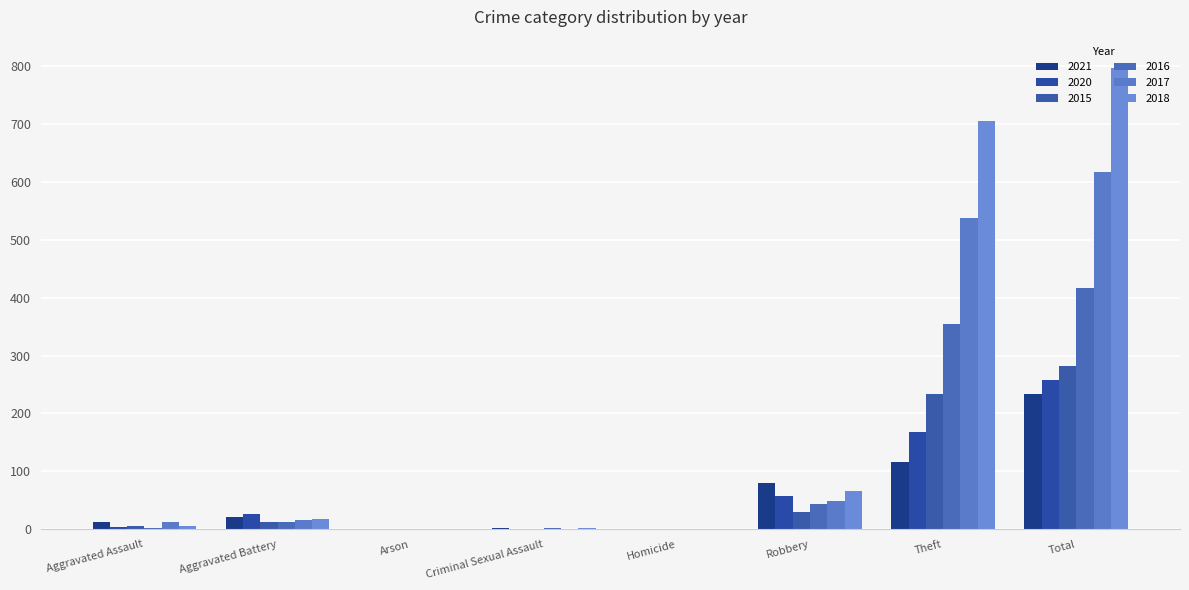

How many groups of bars are there?

8